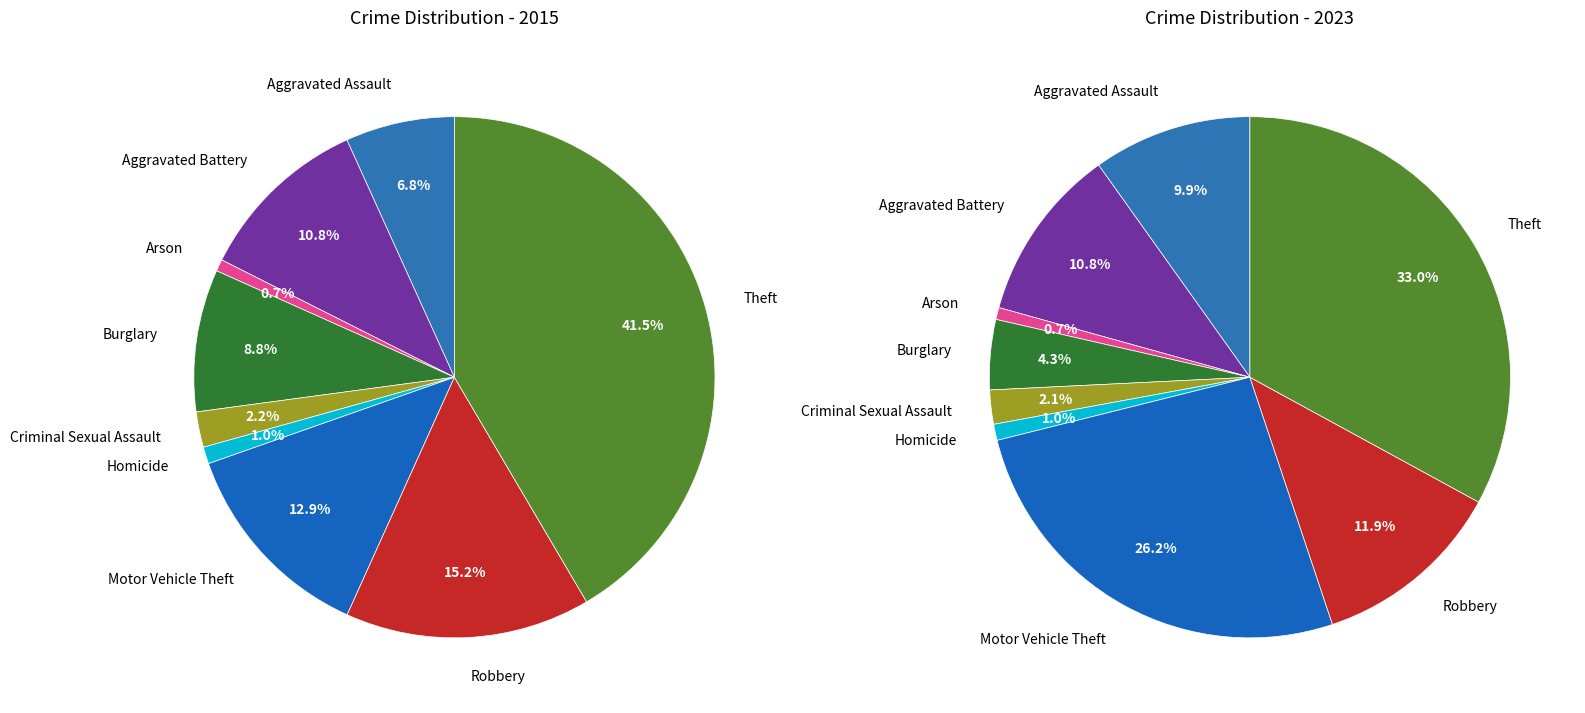

To the nearest percent, what portion does 6 represent?

26%